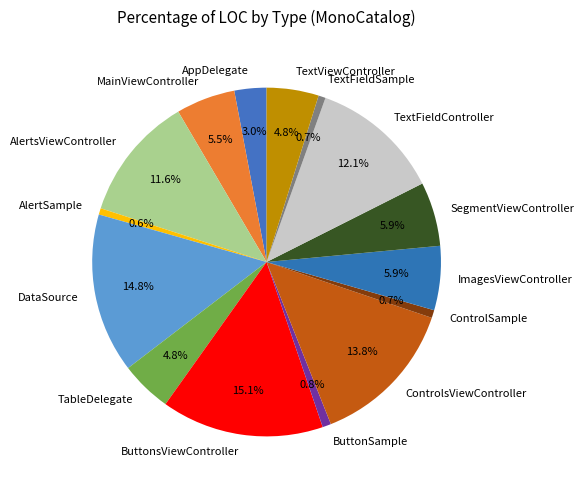

Combined, do DataSource and TextFieldSample account for over 50%?

No